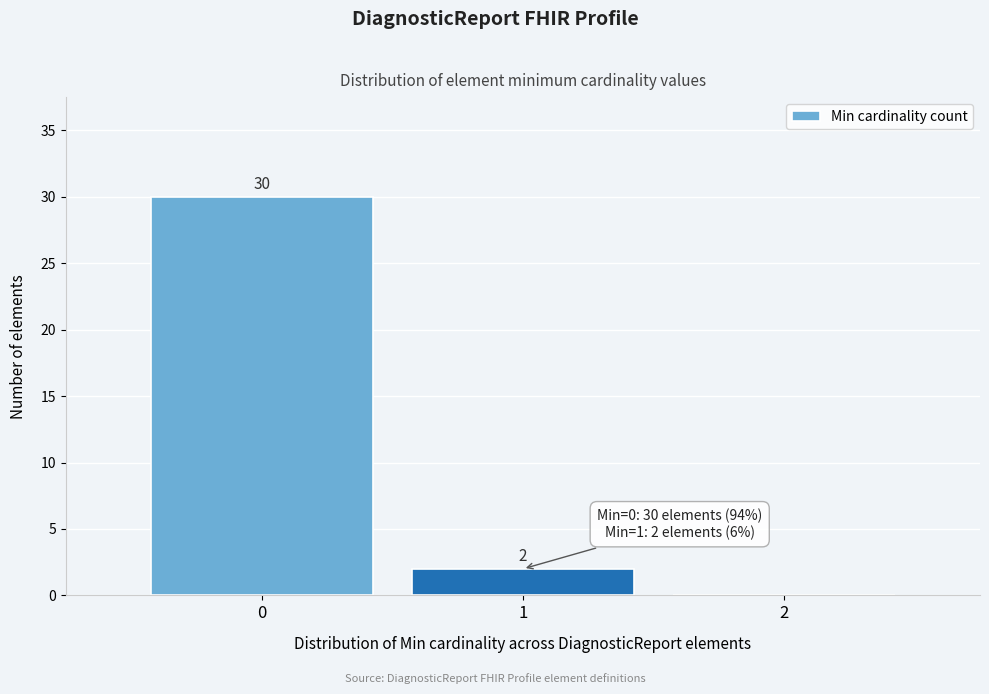

Which range on the x-axis has the tallest bar?

-0.5 to 0.5